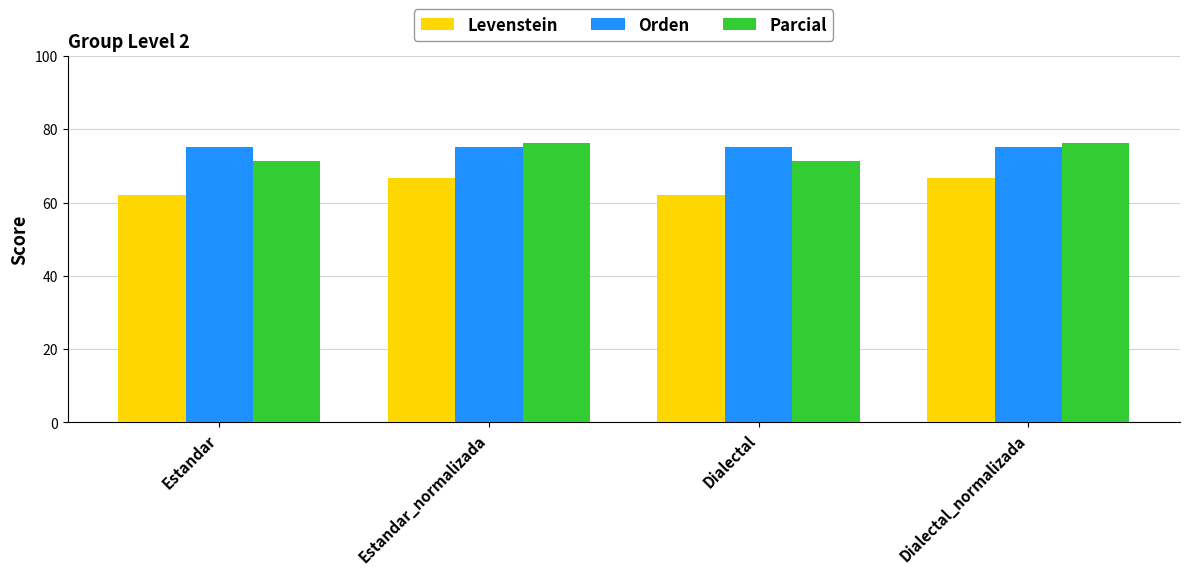

What is the value of the Orden bar at the 1st from the left?

75.1